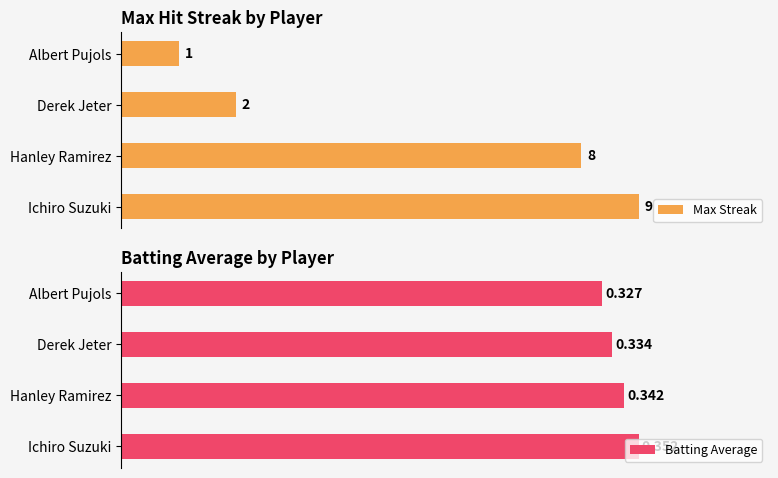

Where is Batting Average nearest to the value 0?

Albert Pujols